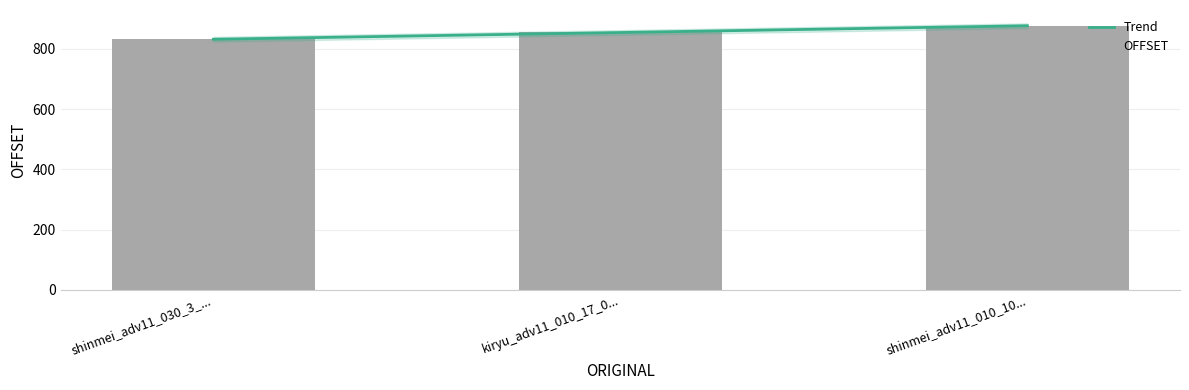

What is the maximum value for Trend?

877.2